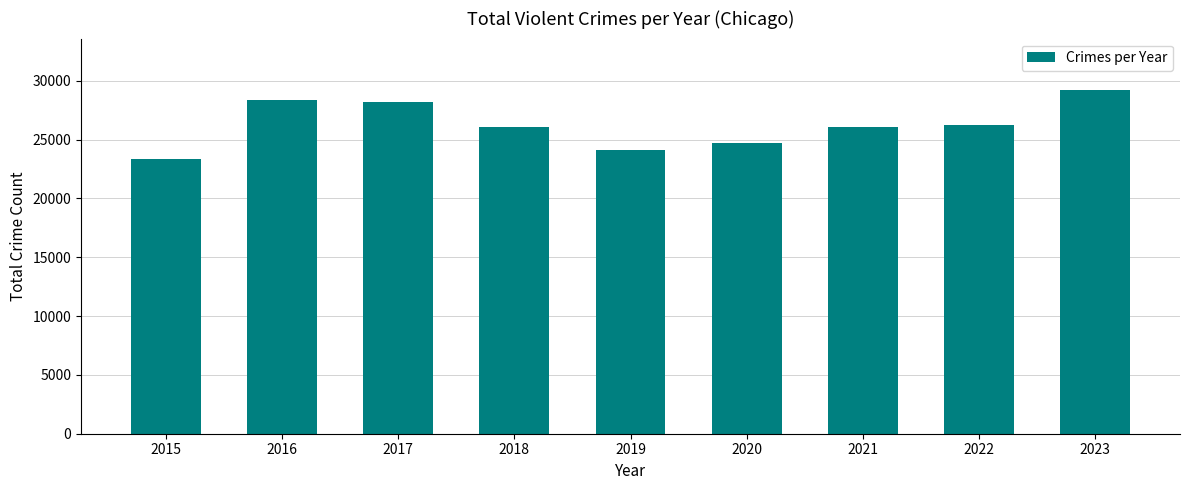

What is the value of the 8th bar from the left?

26235